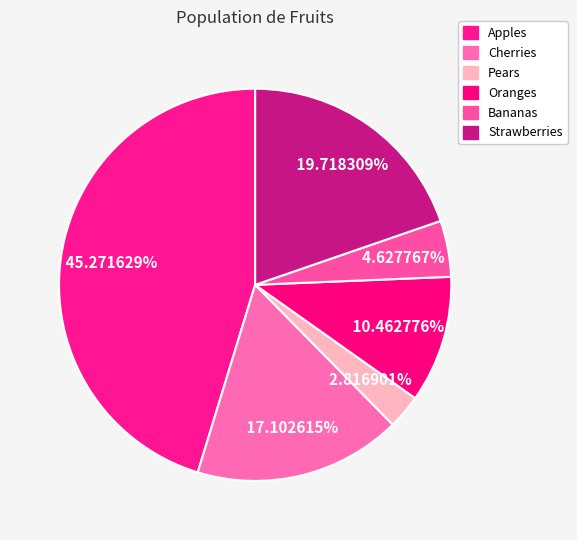

How many segments does this pie chart have?

6